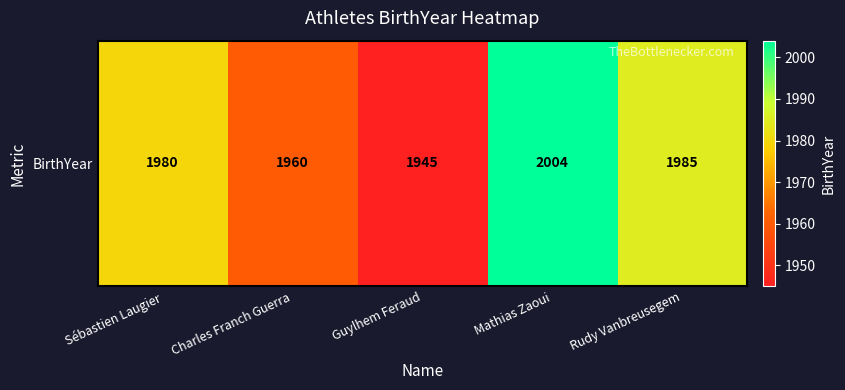

Count the number of categories in the chart.

5